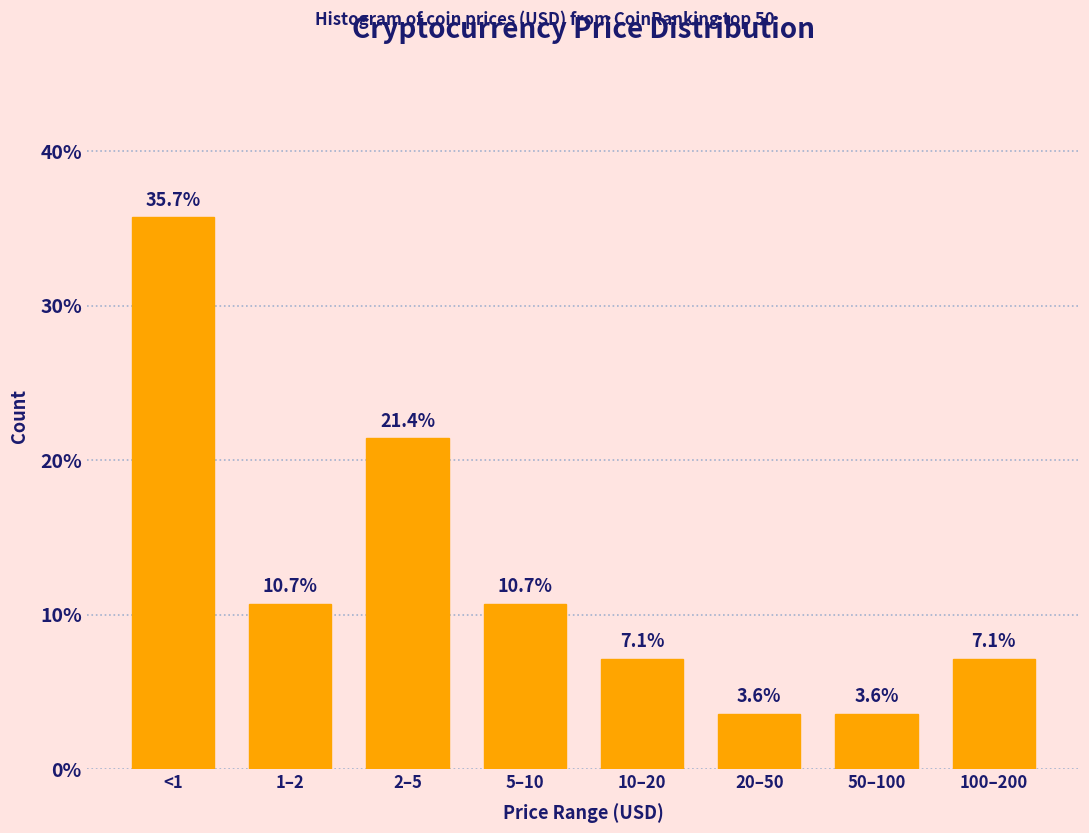

Reading left to right, list all the values displayed in this chart.

<1=35.7	1–2=10.7	2–5=21.4	5–10=10.7	10–20=7.1	20–50=3.6	50–100=3.6	100–200=7.1